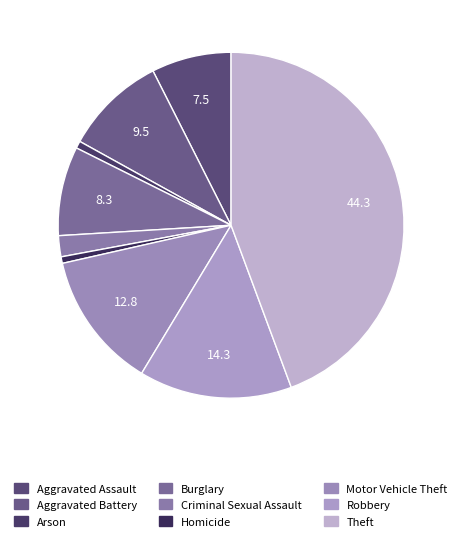

Which has a higher value, Aggravated Battery or Theft?

Theft